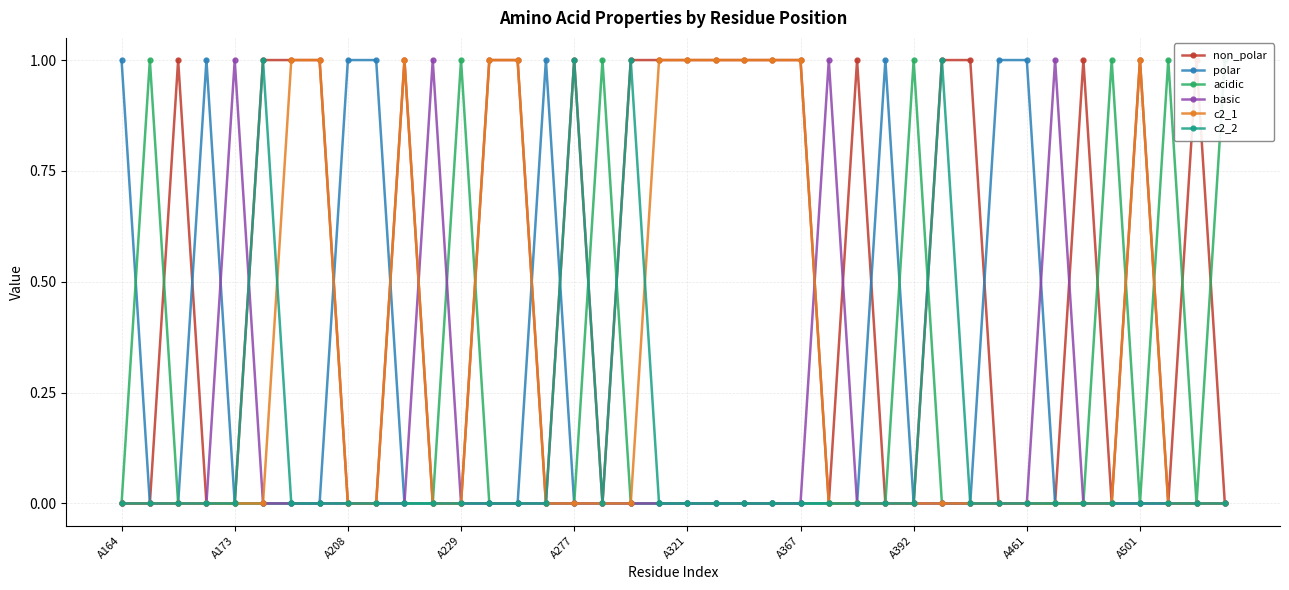

The value of c2_2 at A367 is -1. True or false?

False